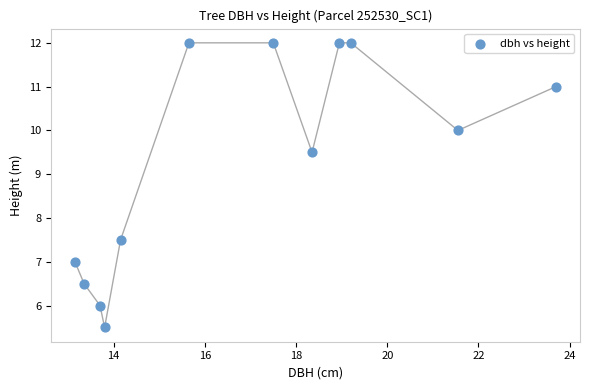

What Y value in the scatter plot is closest to 8?

7.5